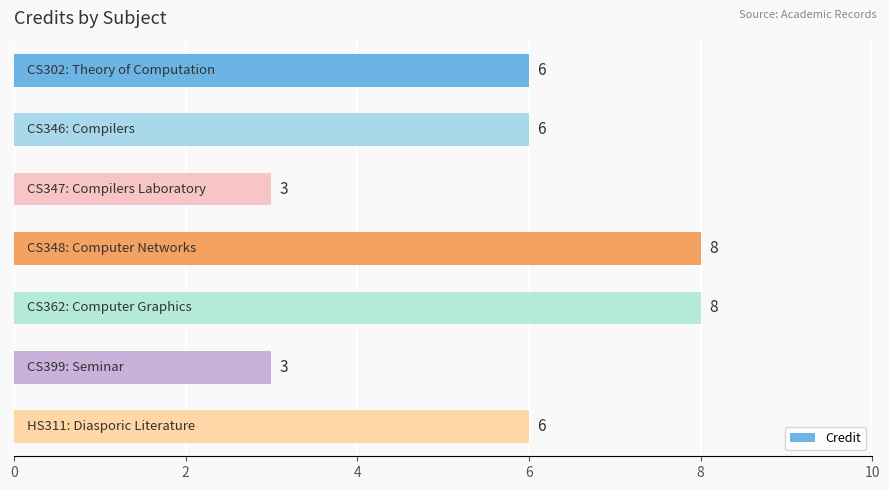

What is the minimum value shown in the chart?

3